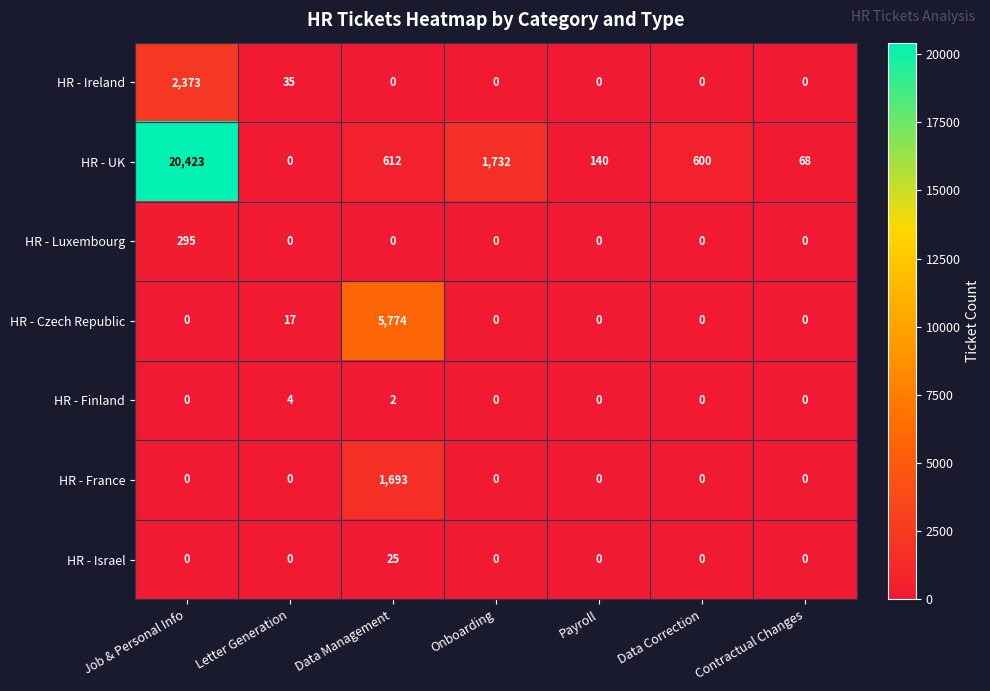

What is the difference between the highest and lowest values at Onboarding?

1732